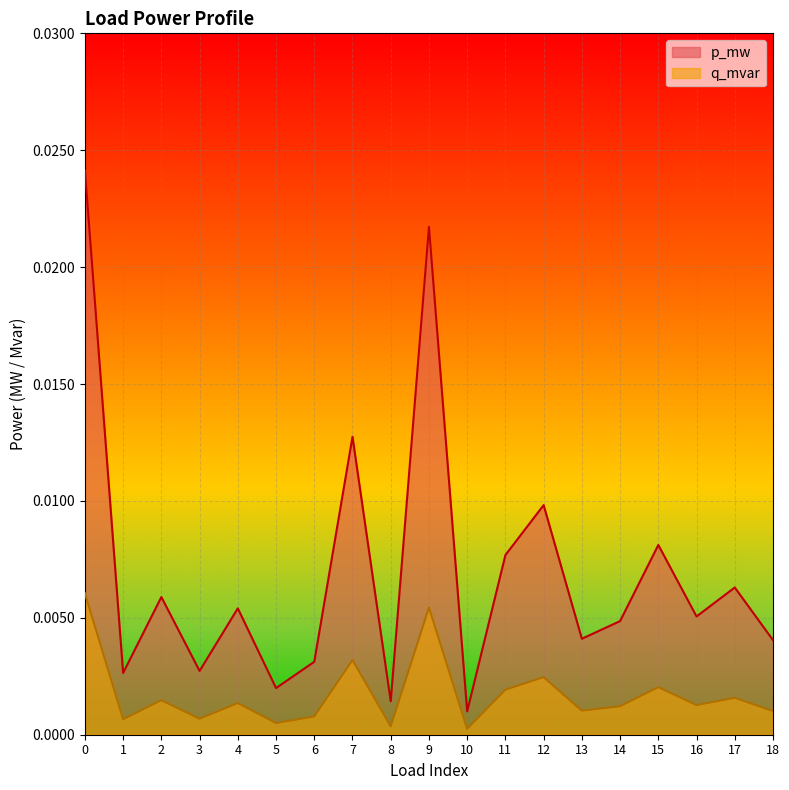

Which series has the largest total across all categories?

p_mw